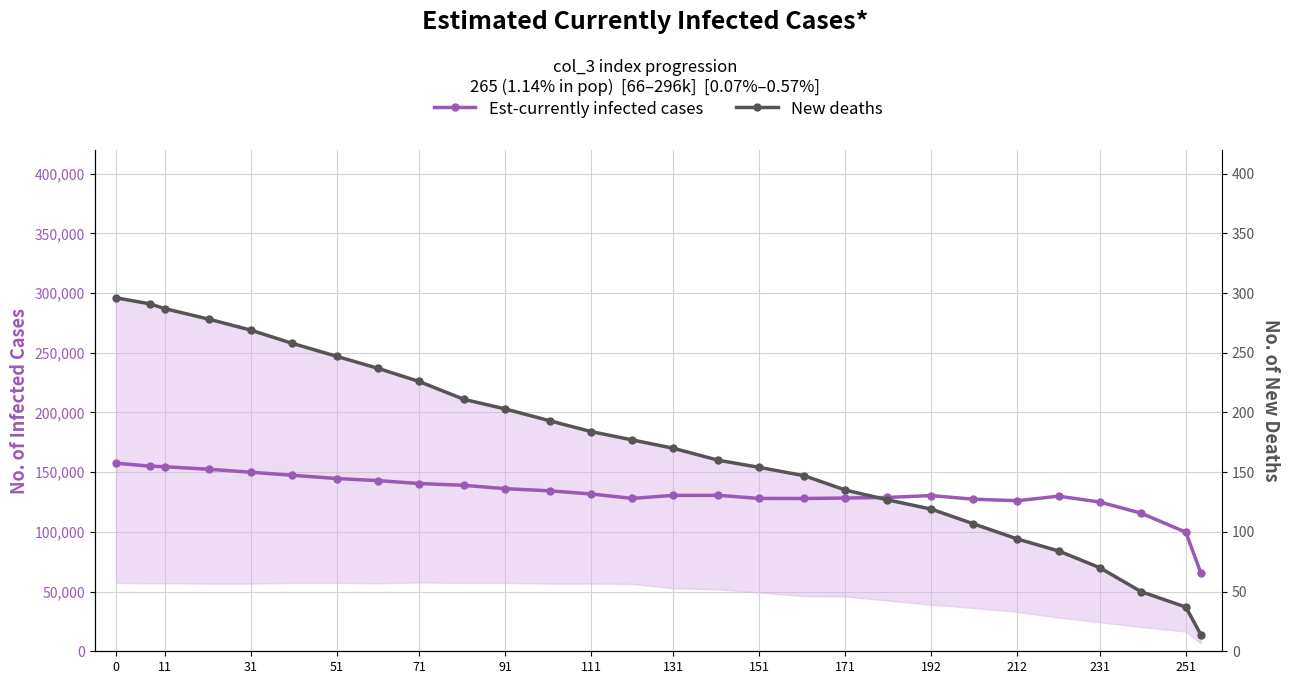

At how many categories does at least one series exceed 29188?

28